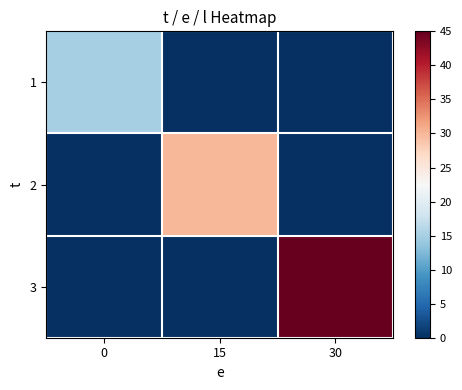

Reading right to left, extract all data points from this chart.

1: 30=0	15=0	0=15
2: 30=0	15=30	0=0
3: 30=45	15=0	0=0